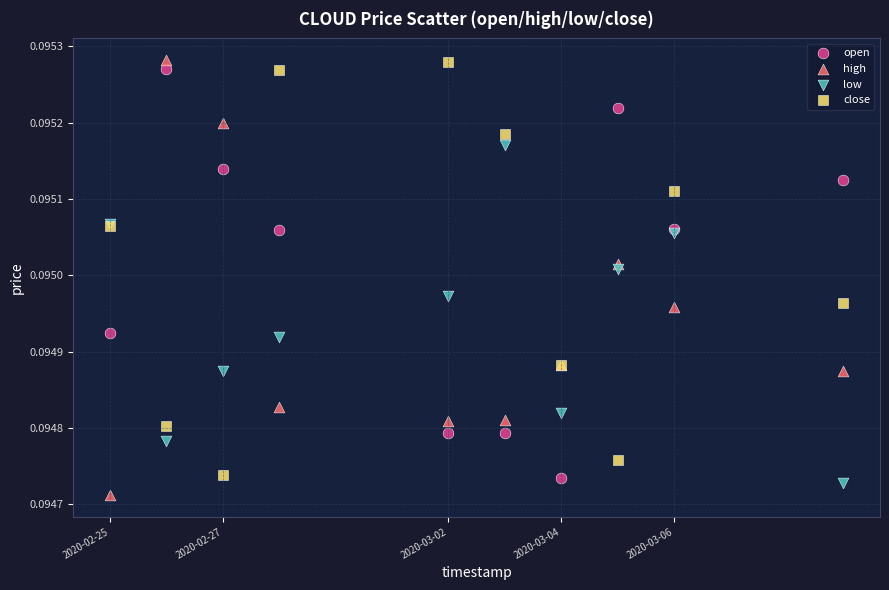

What is the X range (max minus min) for the scatter plot?

1123200.0